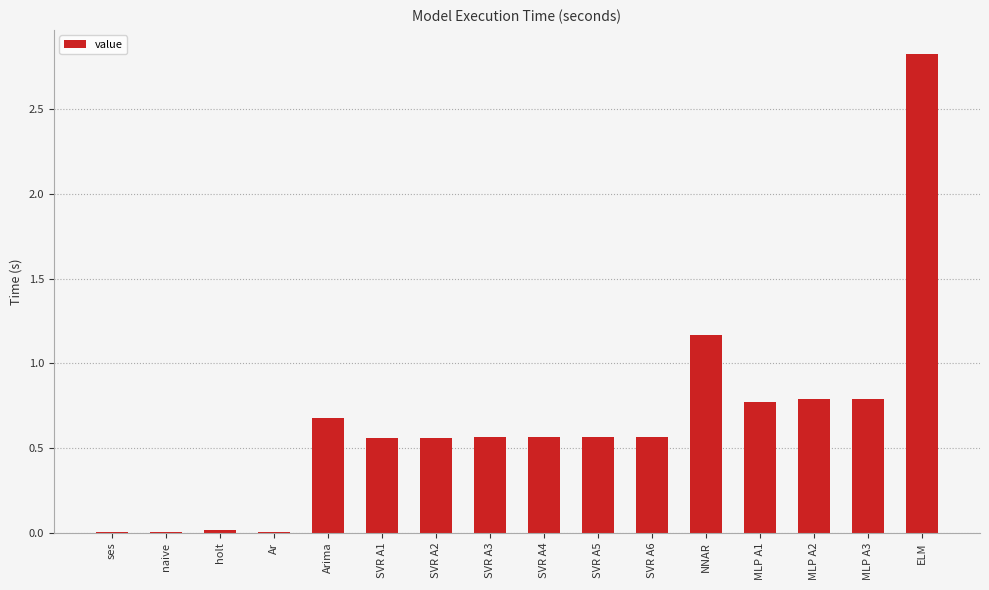

Which label corresponds to the largest value in the chart?

ELM